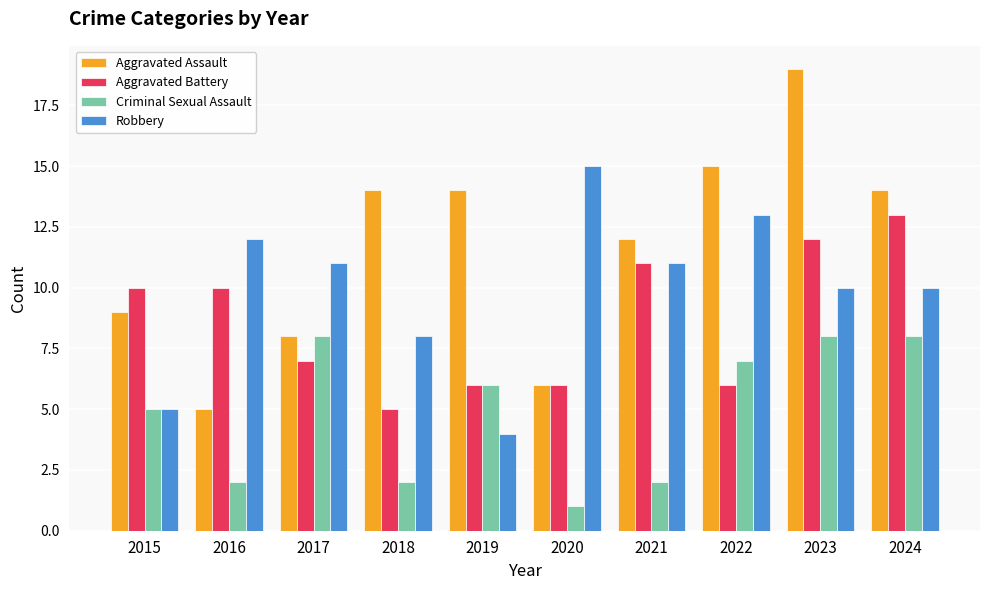

Which label corresponds to the smallest value in the chart?

2020